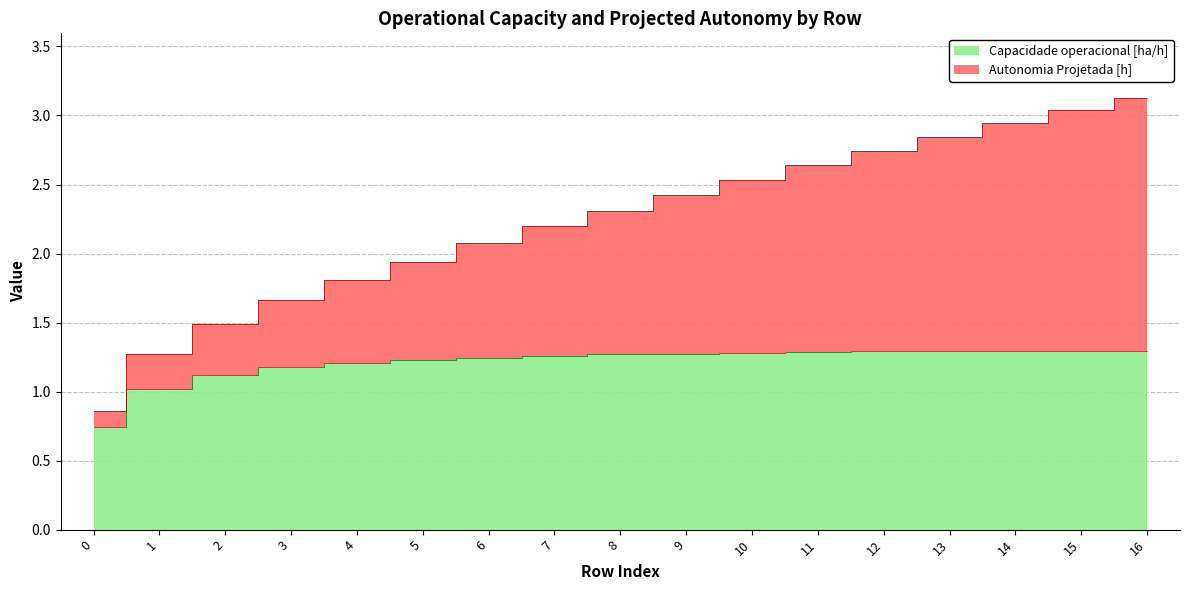

What is the value of the Autonomia Projetada [h] point at the 2nd from the left?

1.3